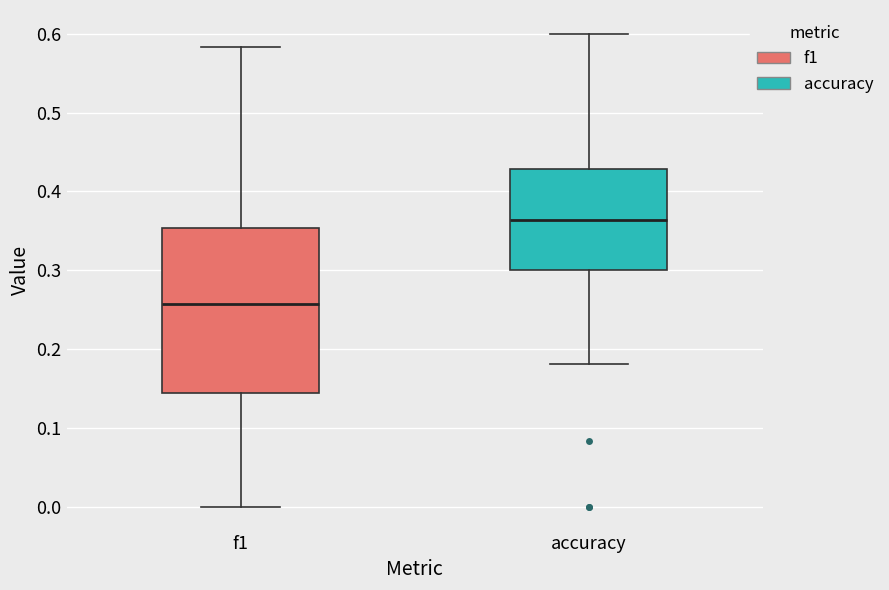

Reading left to right, read every box against the y-axis: the position of its median line, the range the box covers, and the ends of its whiskers. The values are not printed on the chart, so give them approximately, as read against the axis.

f1: median 0.26, box 0.14 to 0.35, whiskers 0.00 to 0.58
accuracy: median 0.36, box 0.30 to 0.43, whiskers 0.18 to 0.60